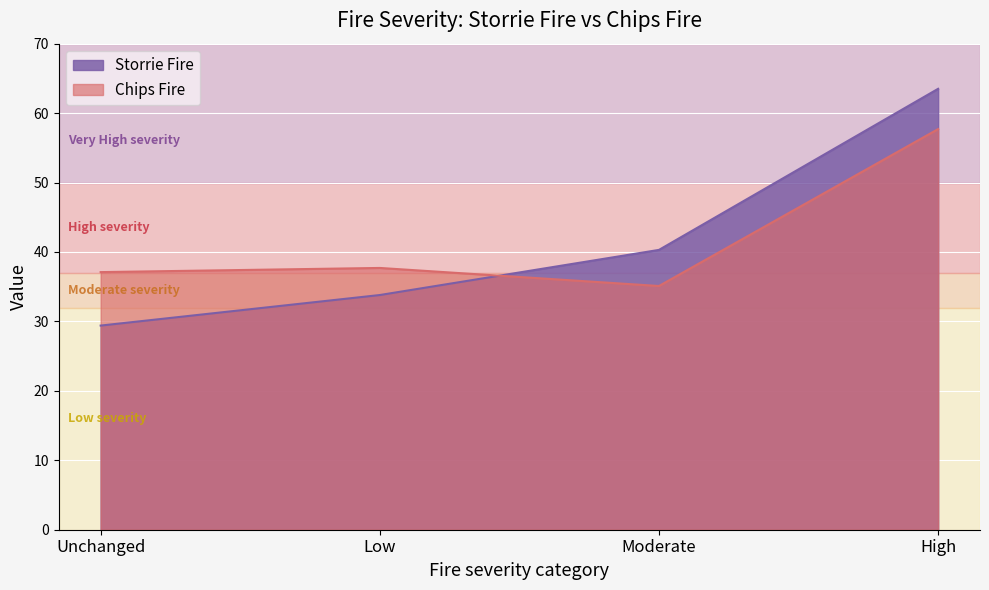

Rank the categories by Chips Fire value from highest to lowest.

High, Low, Unchanged, Moderate